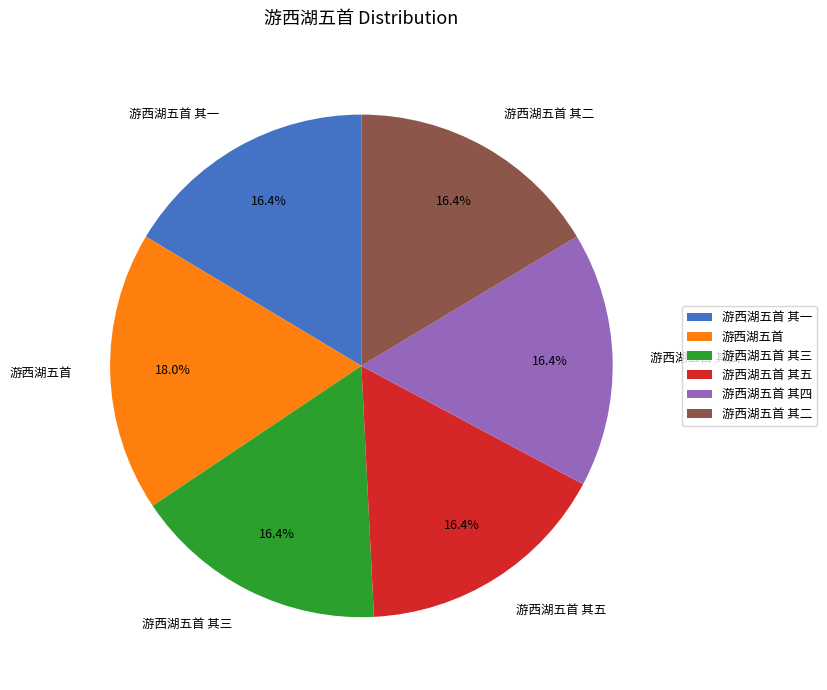

How many segments does this pie chart have?

6